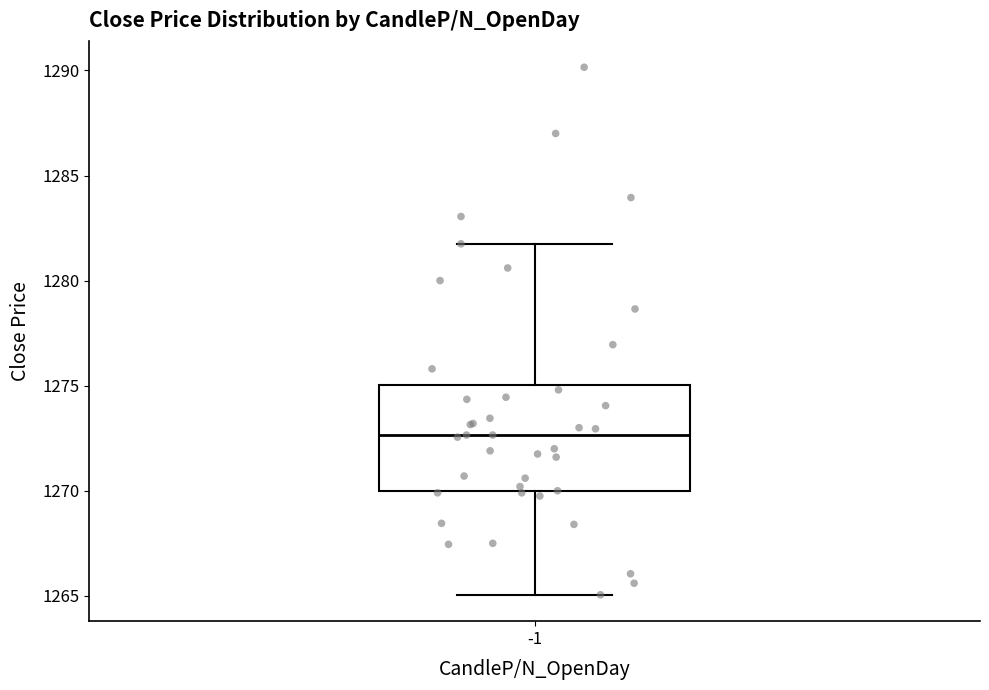

Where does the upper whisker of the box at x = -1 end on the y-axis? The values are not printed on the chart, so give them approximately, as read against the axis.

1282.0